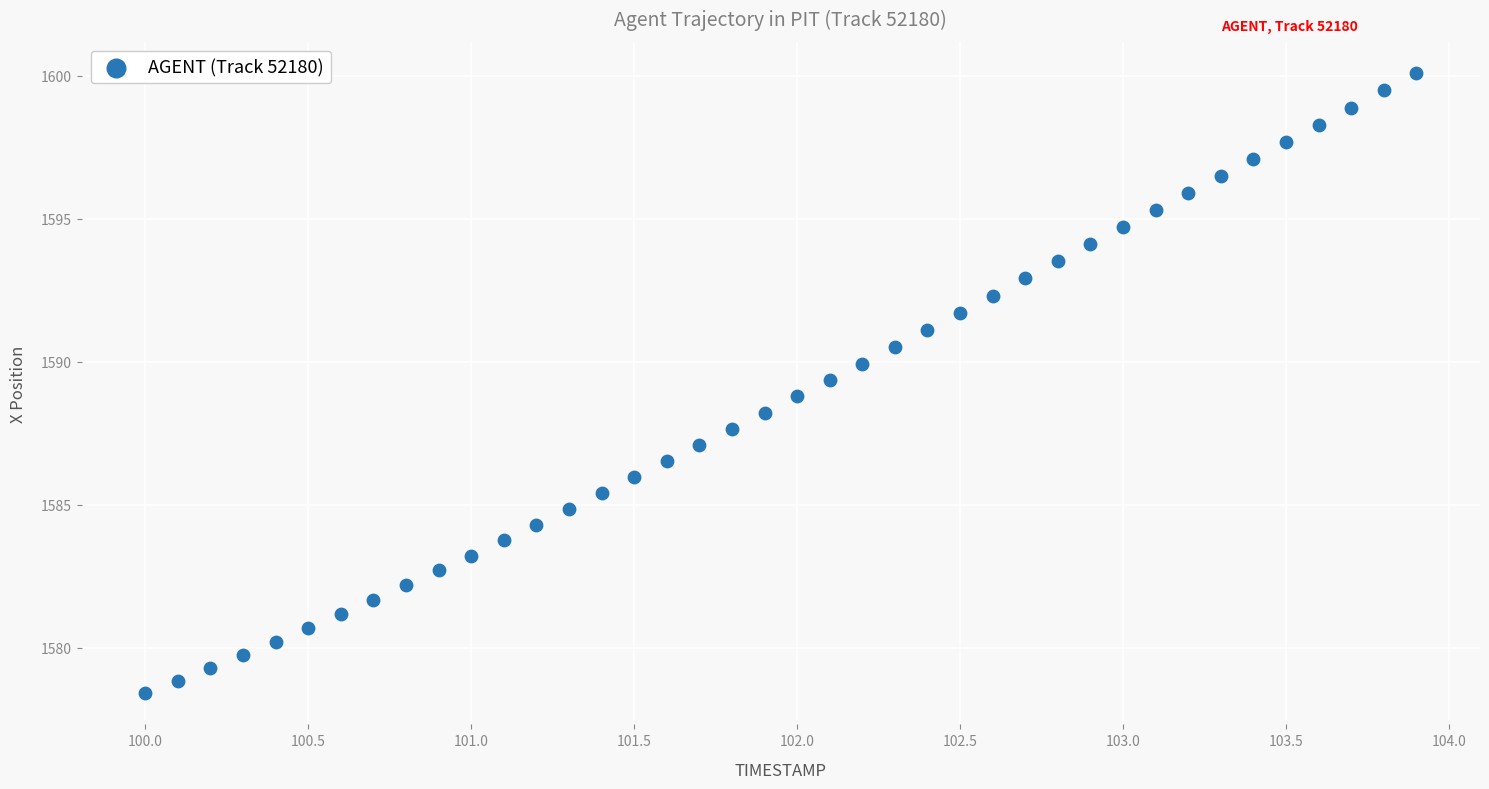

What is the range of Y values (max minus min)?

21.7